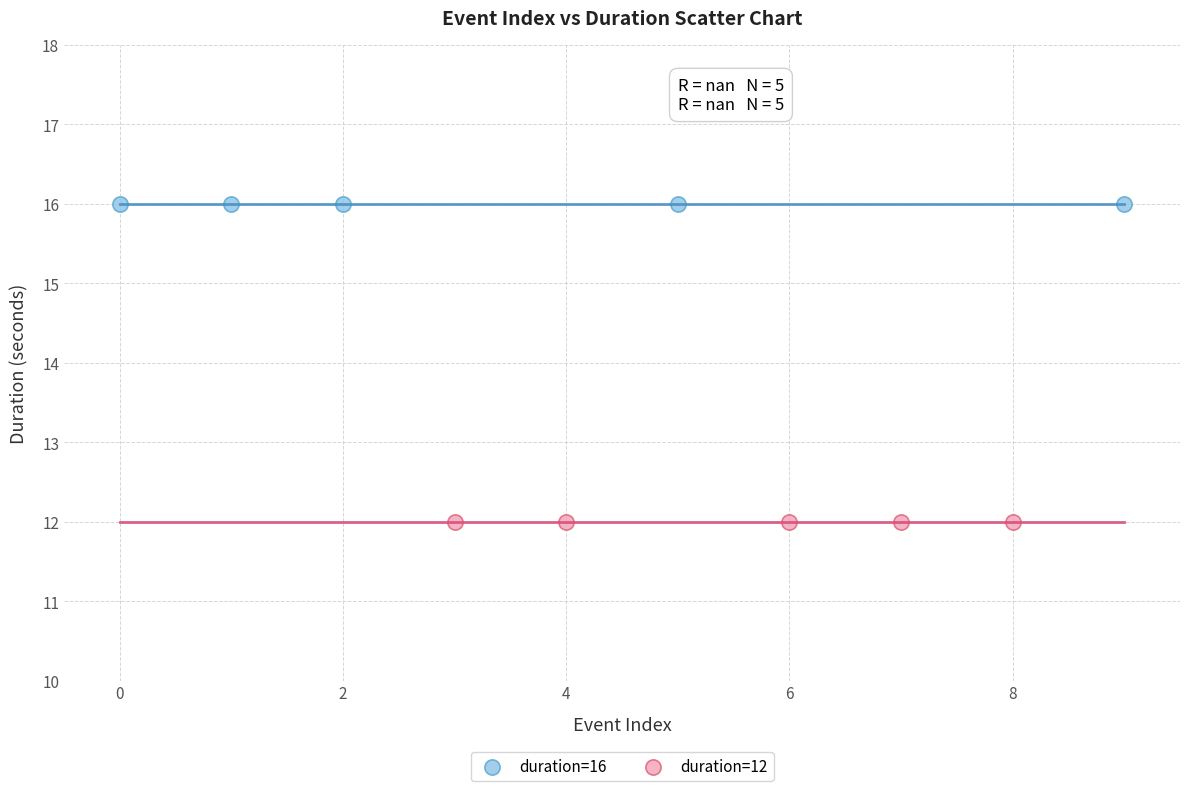

Which series contains the lowest Y value?

duration=12